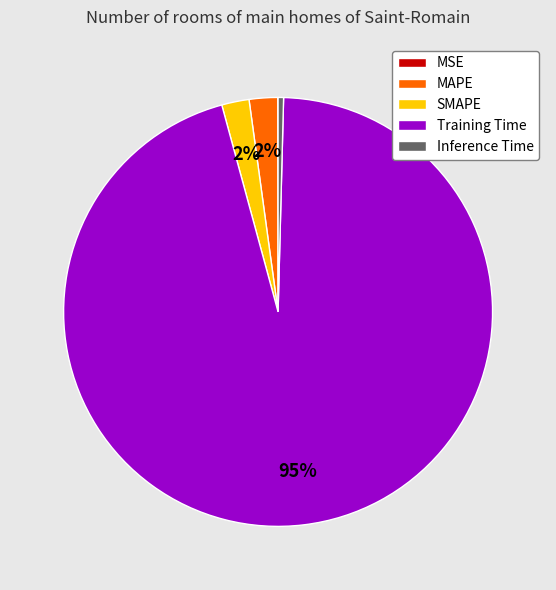

Which has a higher value, Inference Time or MAPE?

MAPE